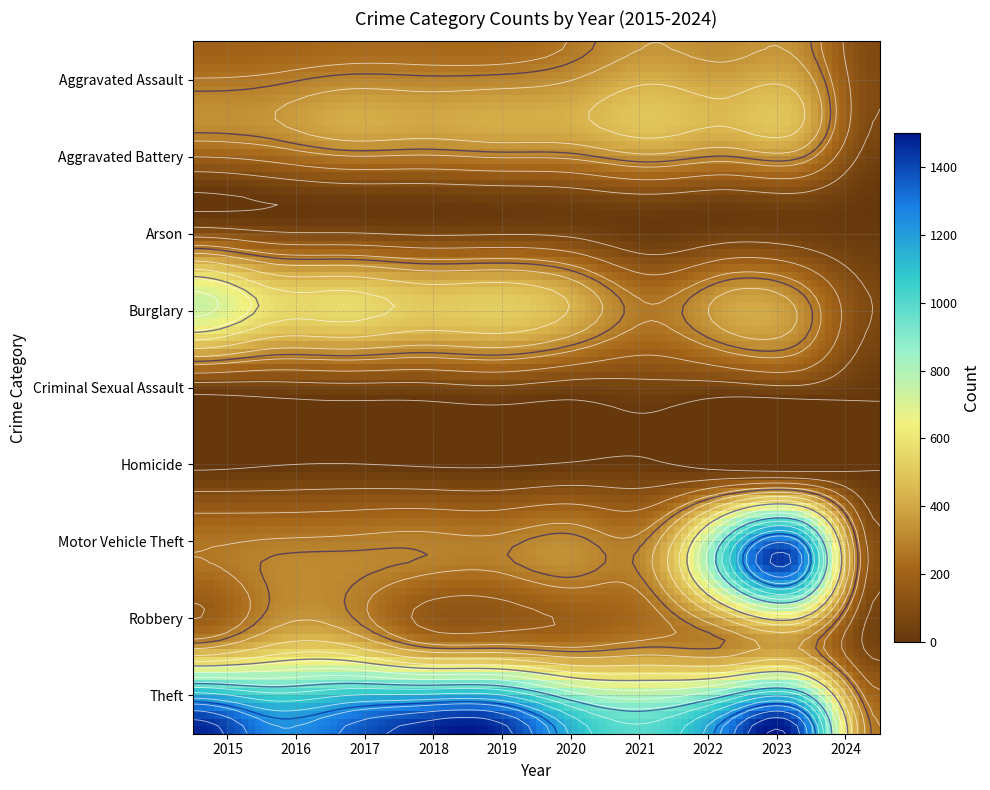

How many categories are shown in the chart?

10